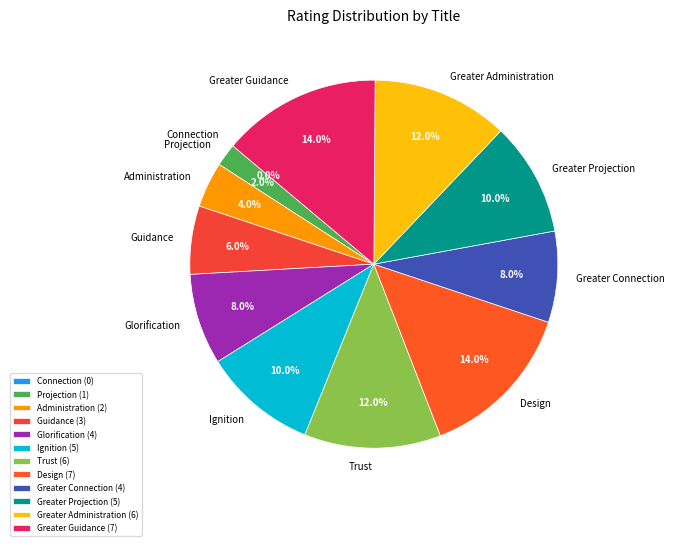

What is the change in value from Administration to Greater Guidance?

+5